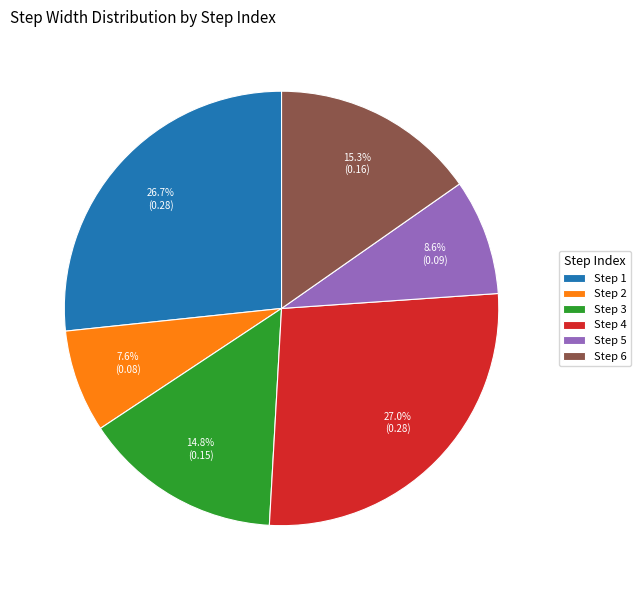

What is the smallest slice in the pie chart?

Step 2